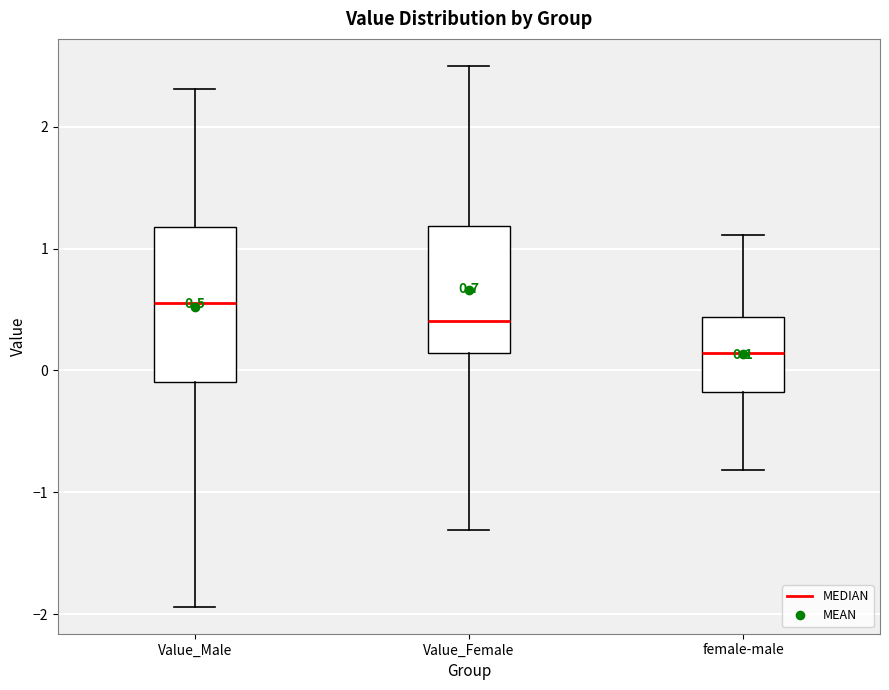

Which box's median line is the highest?

Value_Male